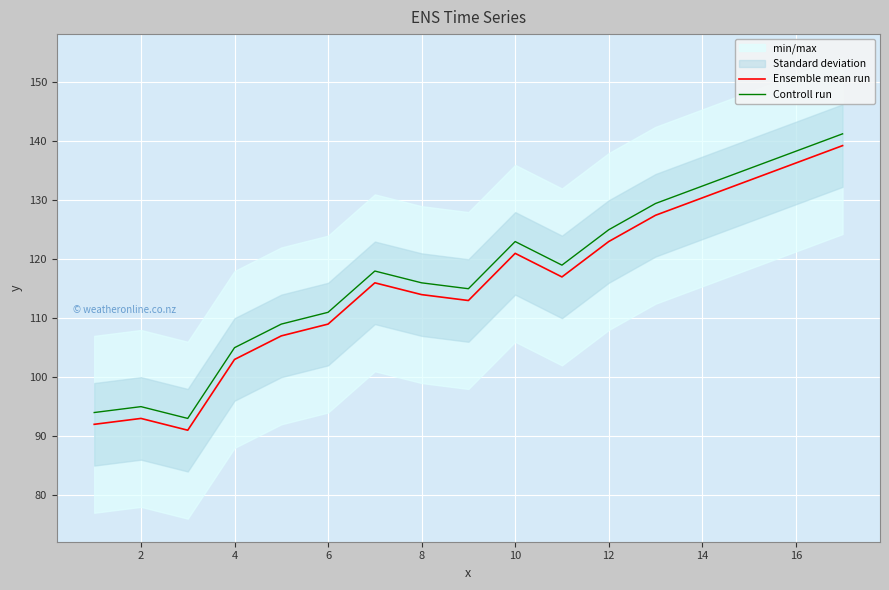

What is the lowest value of the Controll run series?

93.0